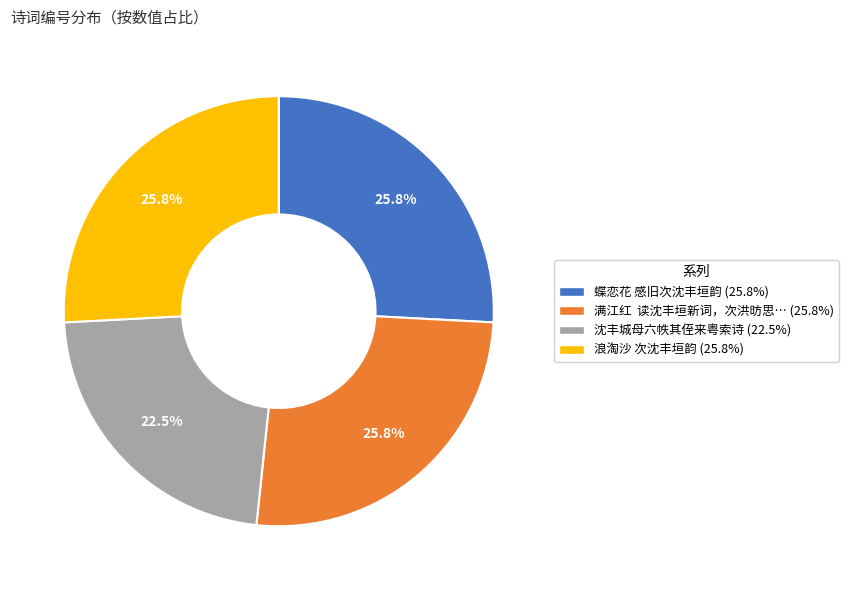

Count the number of slices in the pie.

4